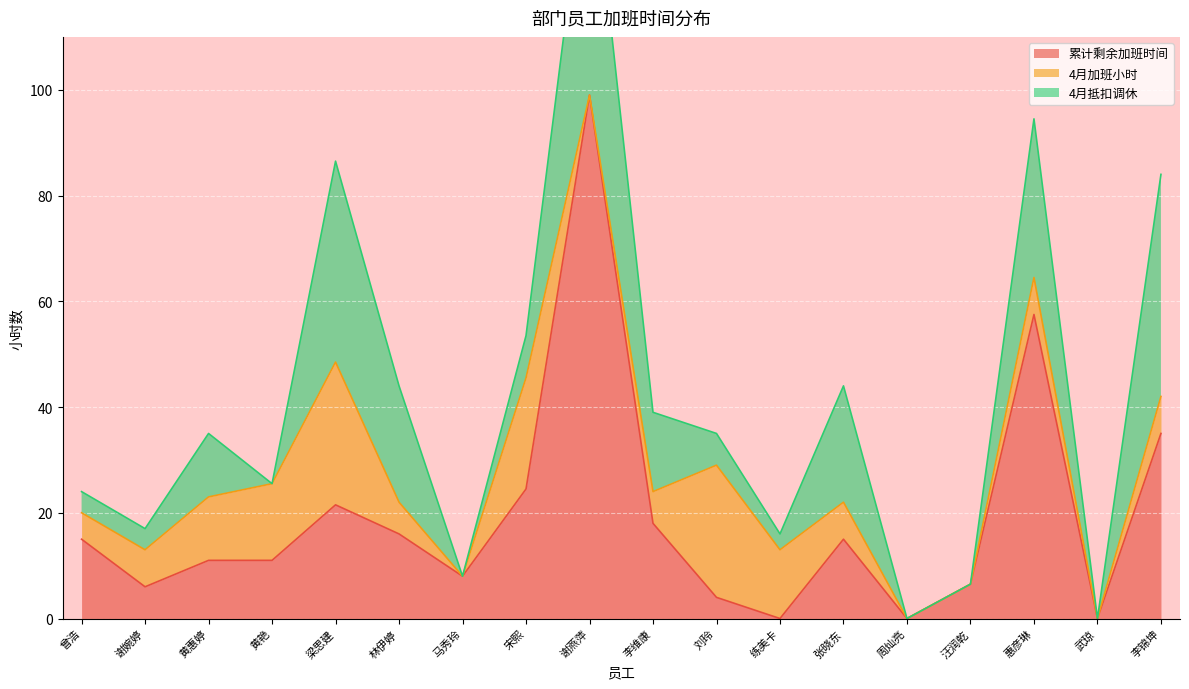

What position from the left is 谢燕萍?

9